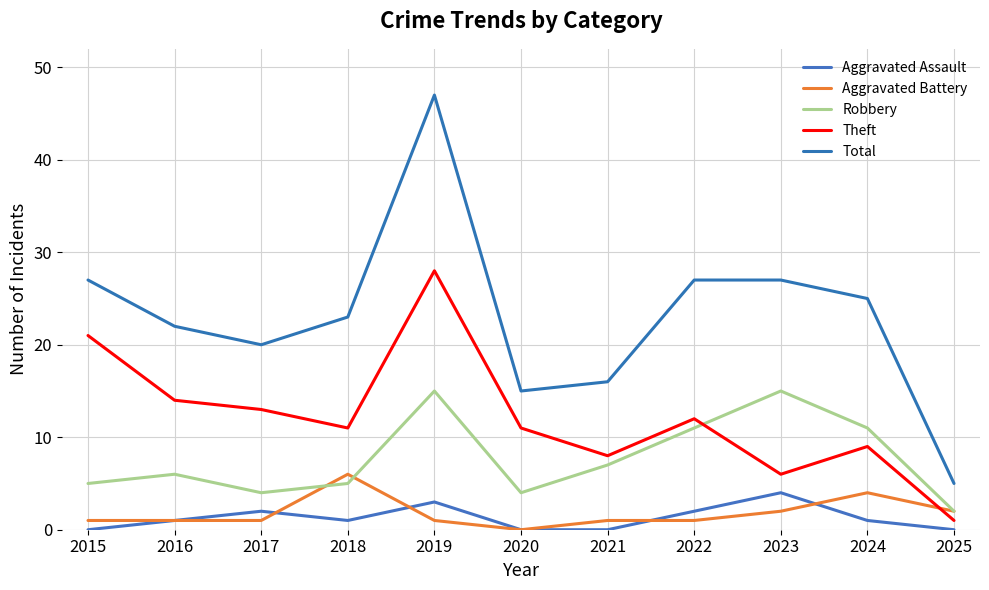

What is the difference between the highest and lowest values at 2018?

22